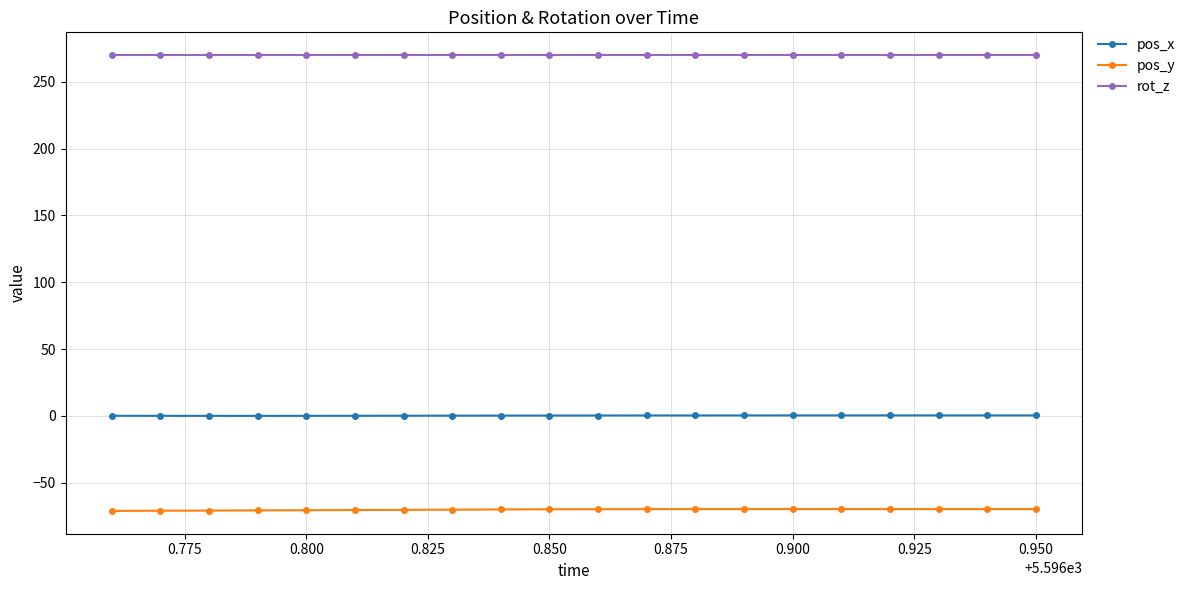

What is the greatest value displayed?

270.0